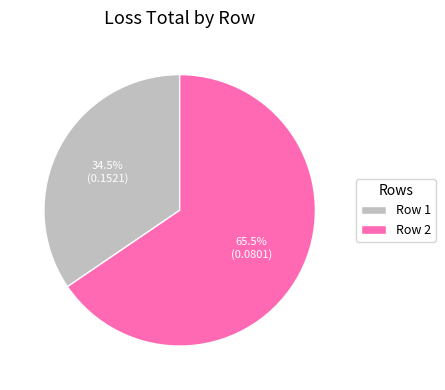

How many slices are in this pie chart?

2